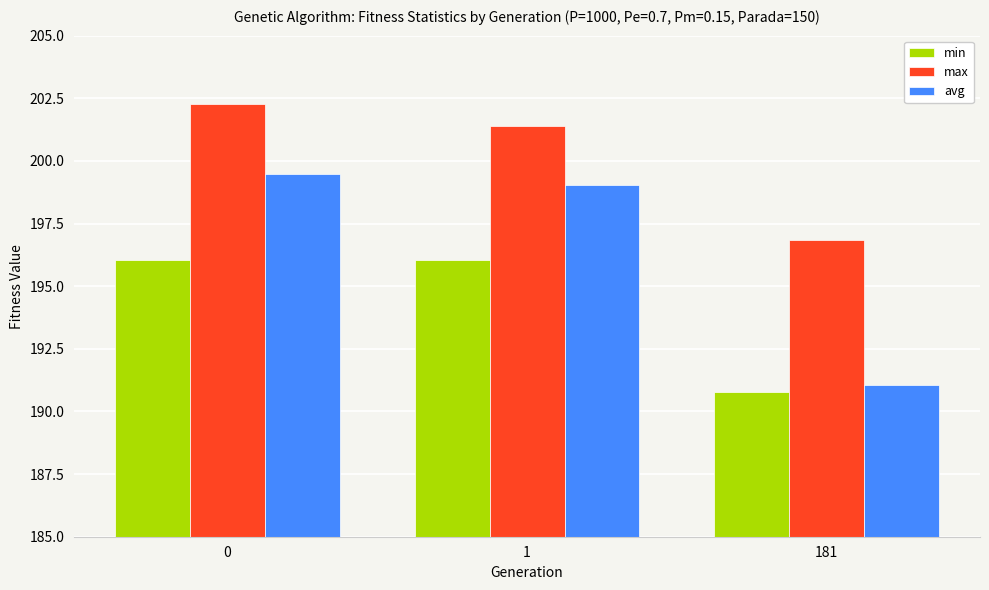

How many bars are there in each group?

3